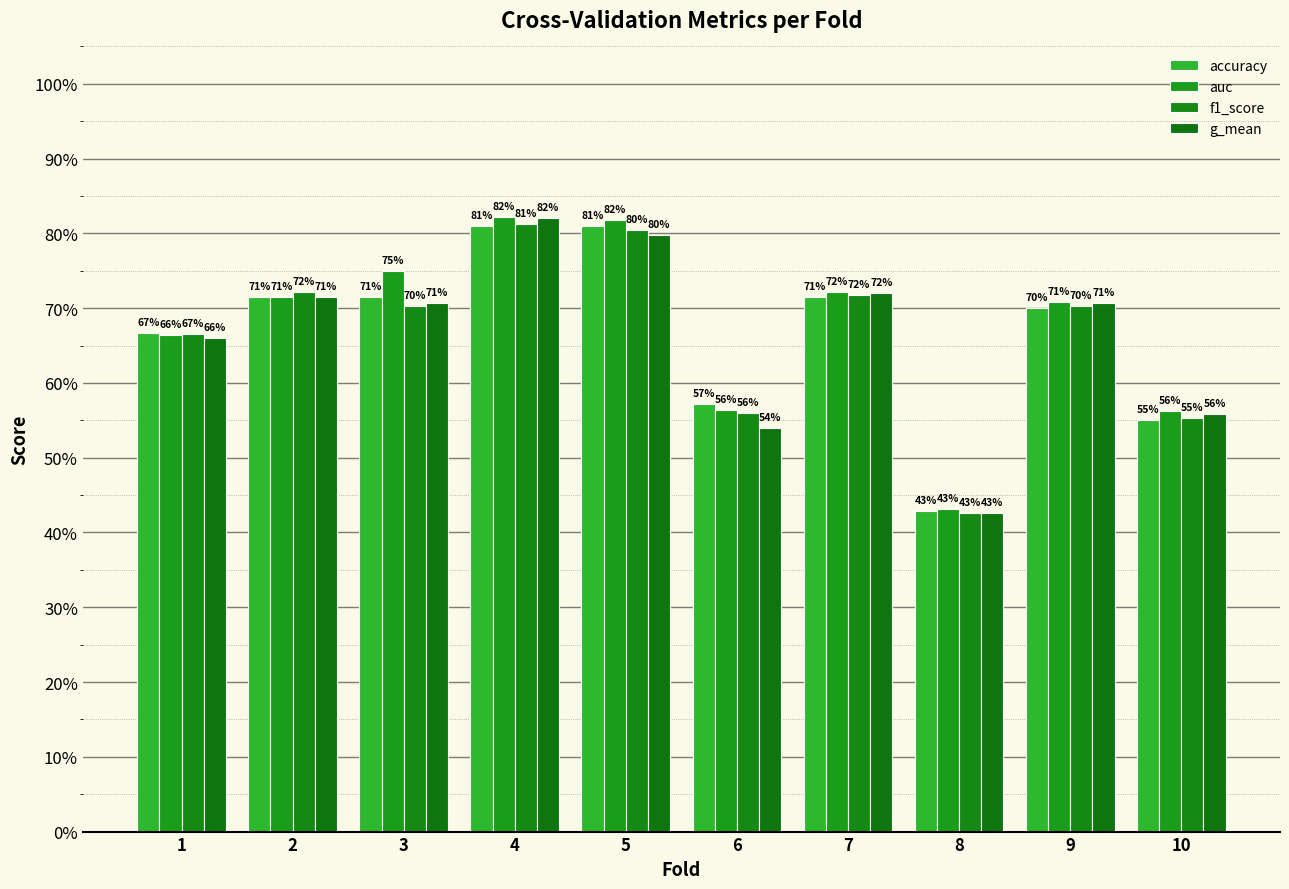

Does the chart contain any negative values?

No